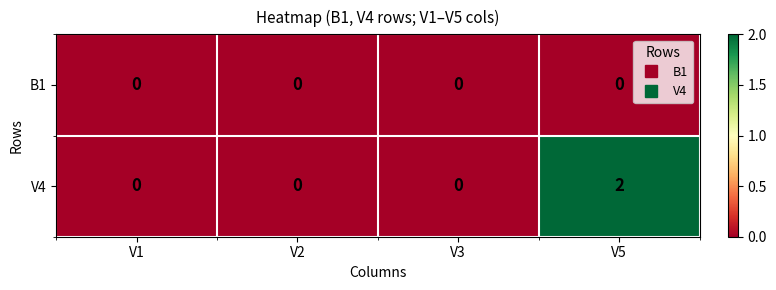

Rank the series by their maximum value, from highest to lowest.

V4, B1